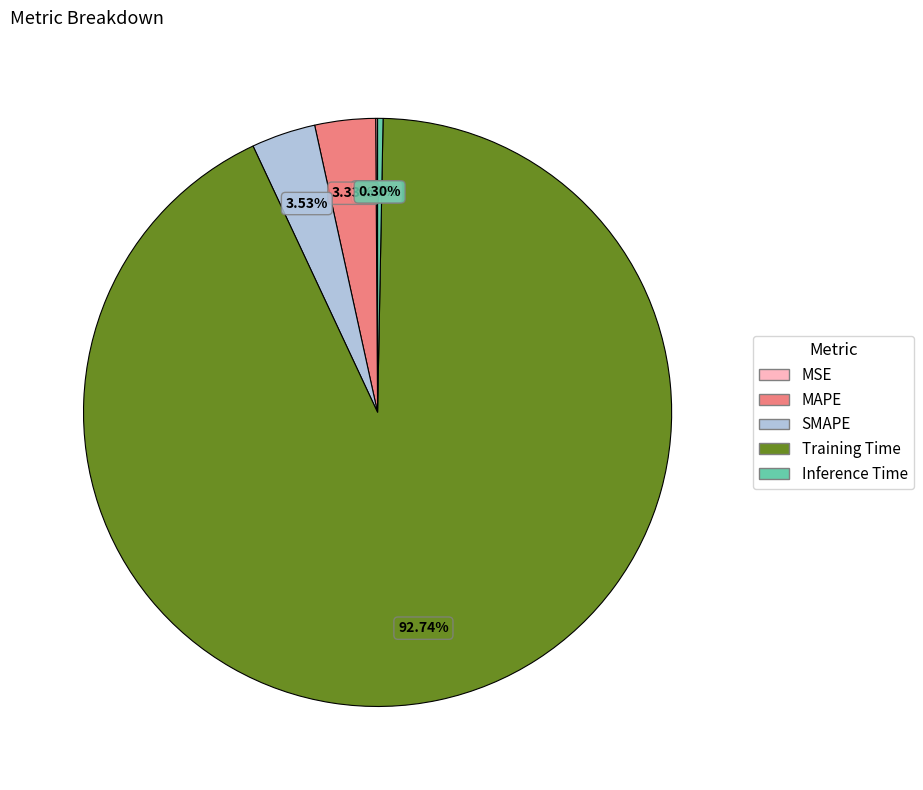

What is the largest slice in the pie chart?

Training Time